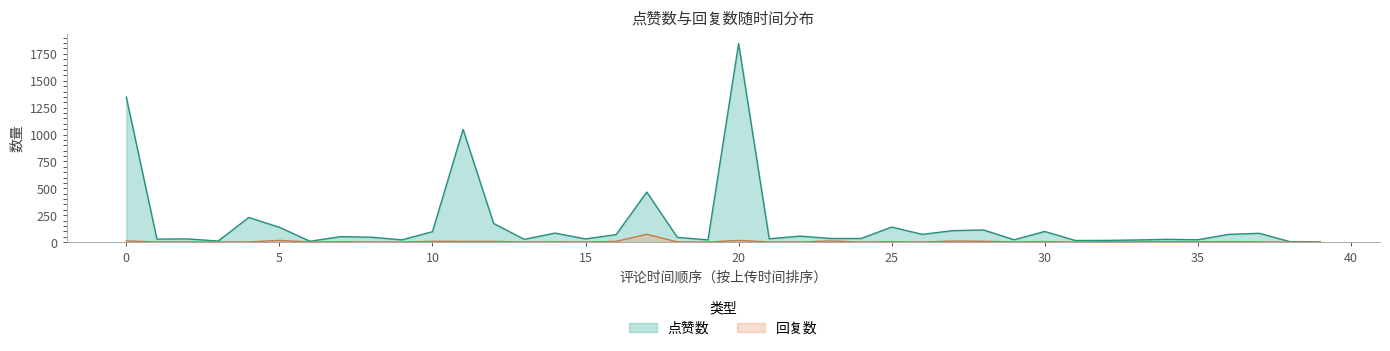

How many values in 回复数 are above zero?

39